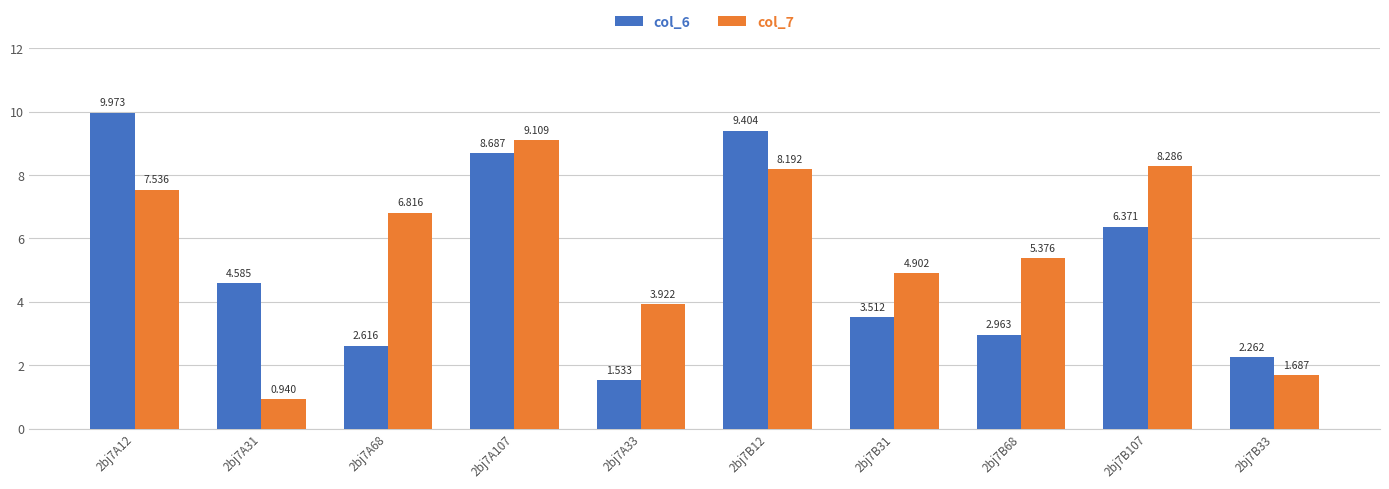

At which category is the sum across all series the highest?

2bj7A107